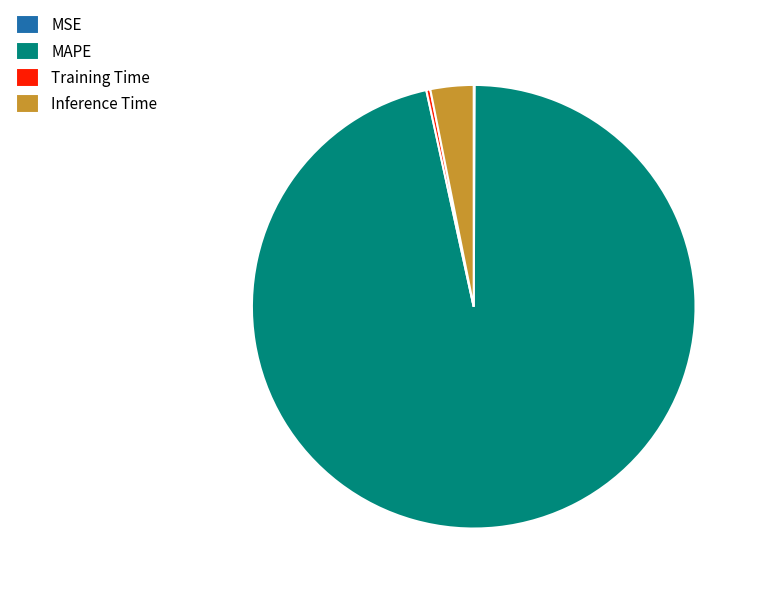

Combined, do Training Time and MAPE account for over 50%?

Yes